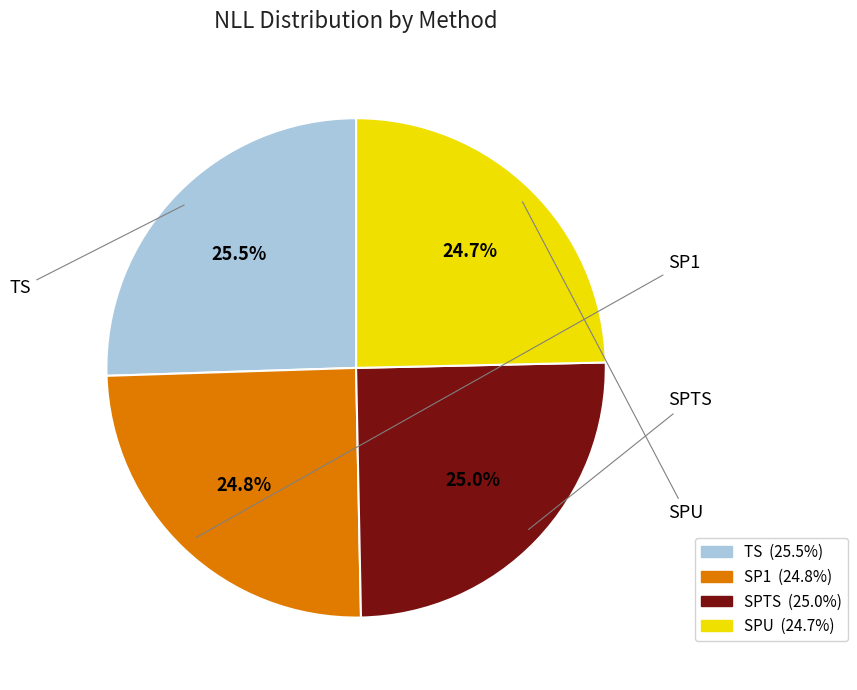

To the nearest percent, what portion does SP1 represent?

25%